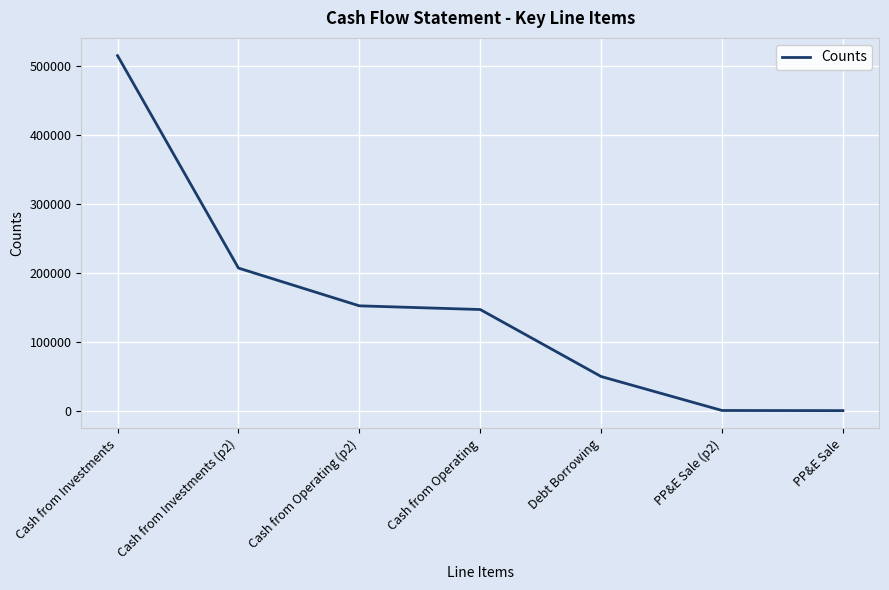

What is the difference between the maximum and minimum values?

514544